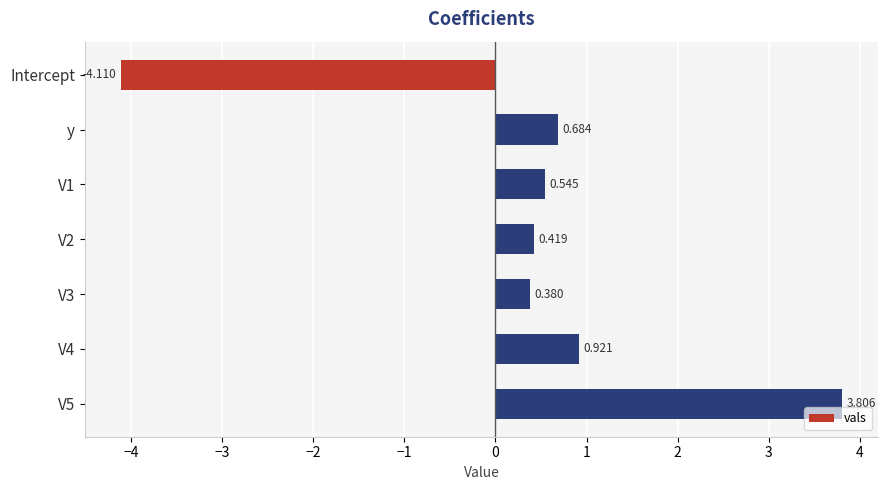

At which category does the chart reach its minimum across all series?

Intercept